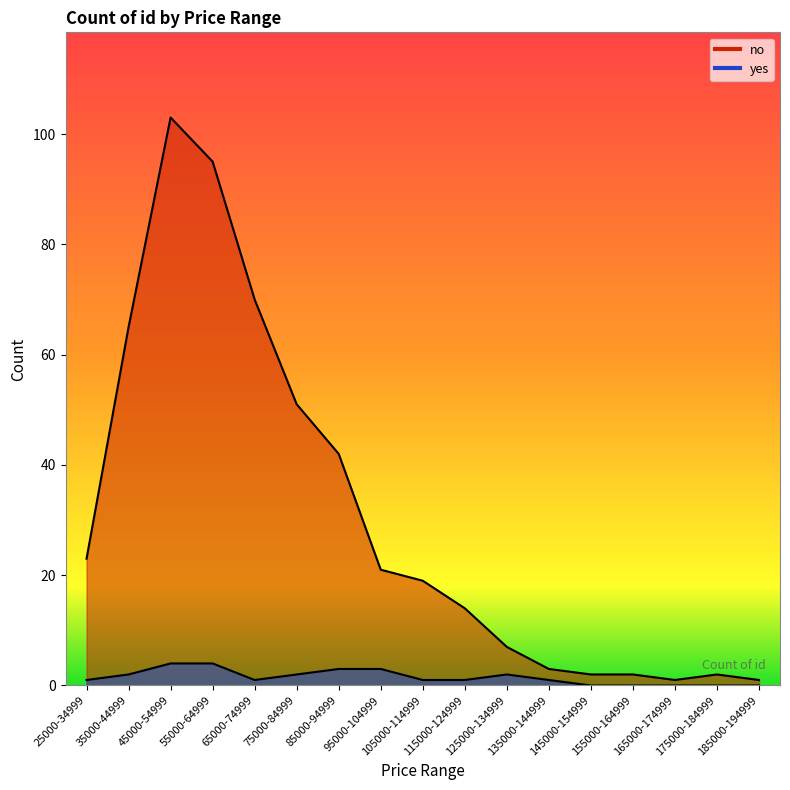

Where does the yes series first go above 1?

35000-44999